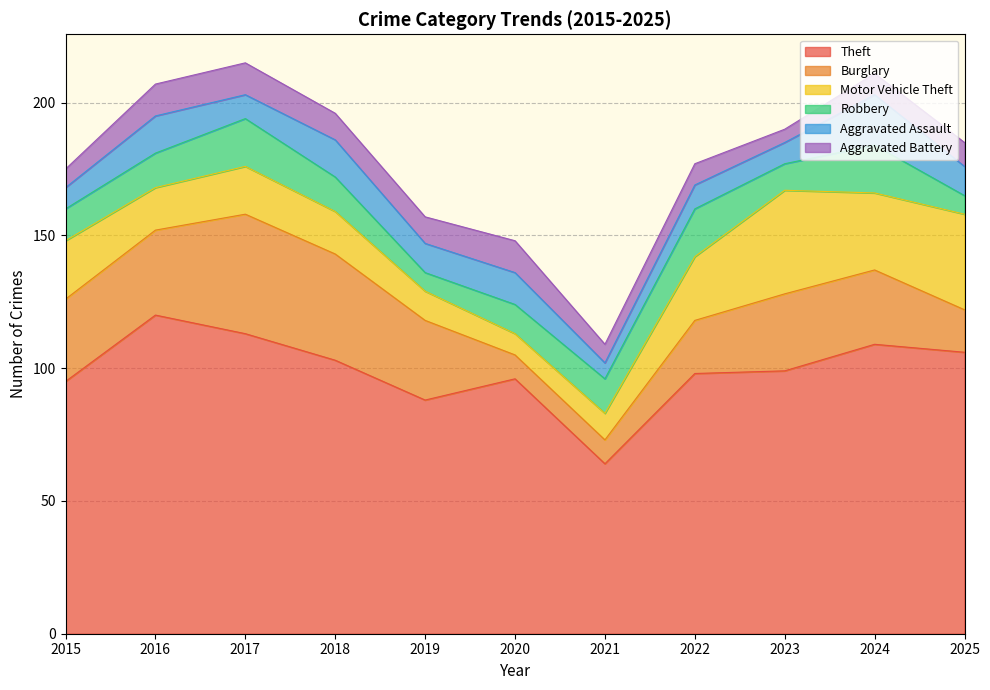

At which category is the sum across all series the highest?

2017